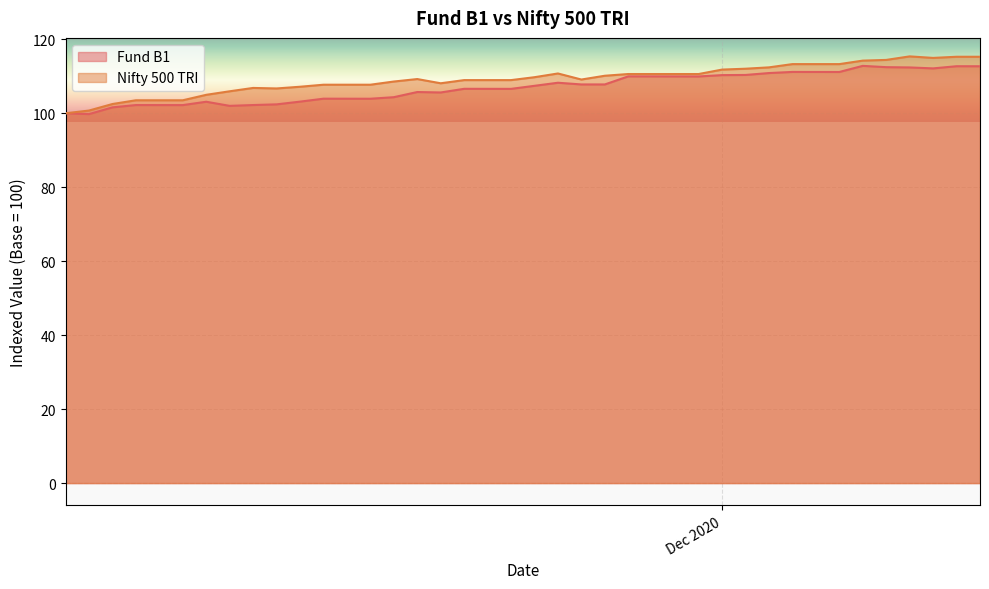

What is the lowest value of the Fund B1 series?

99.8